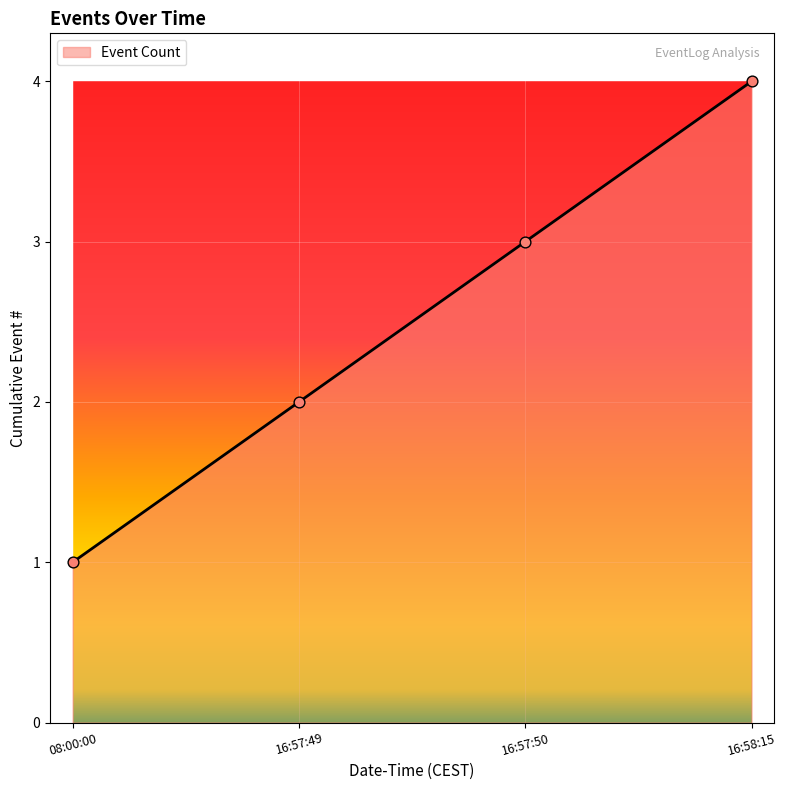

What is the change in value from 08:00:00 to 16:58:15?

+3